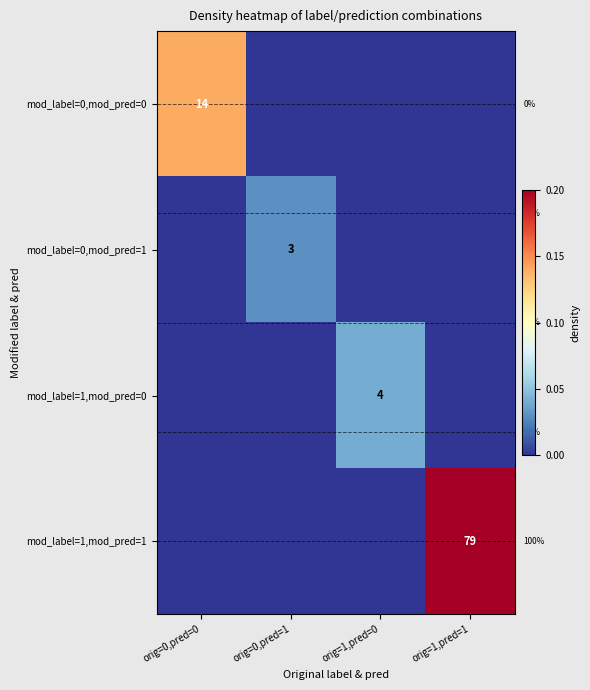

Which label corresponds to the largest value in the chart?

orig=1,pred=1